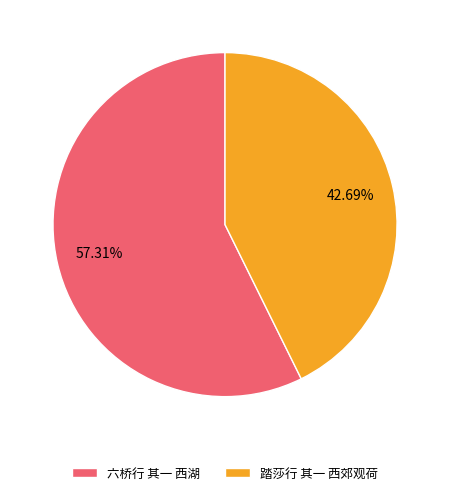

Combined, do 踏莎行 其一 西郊观荷 and 六桥行 其一 西湖 account for over 50%?

Yes